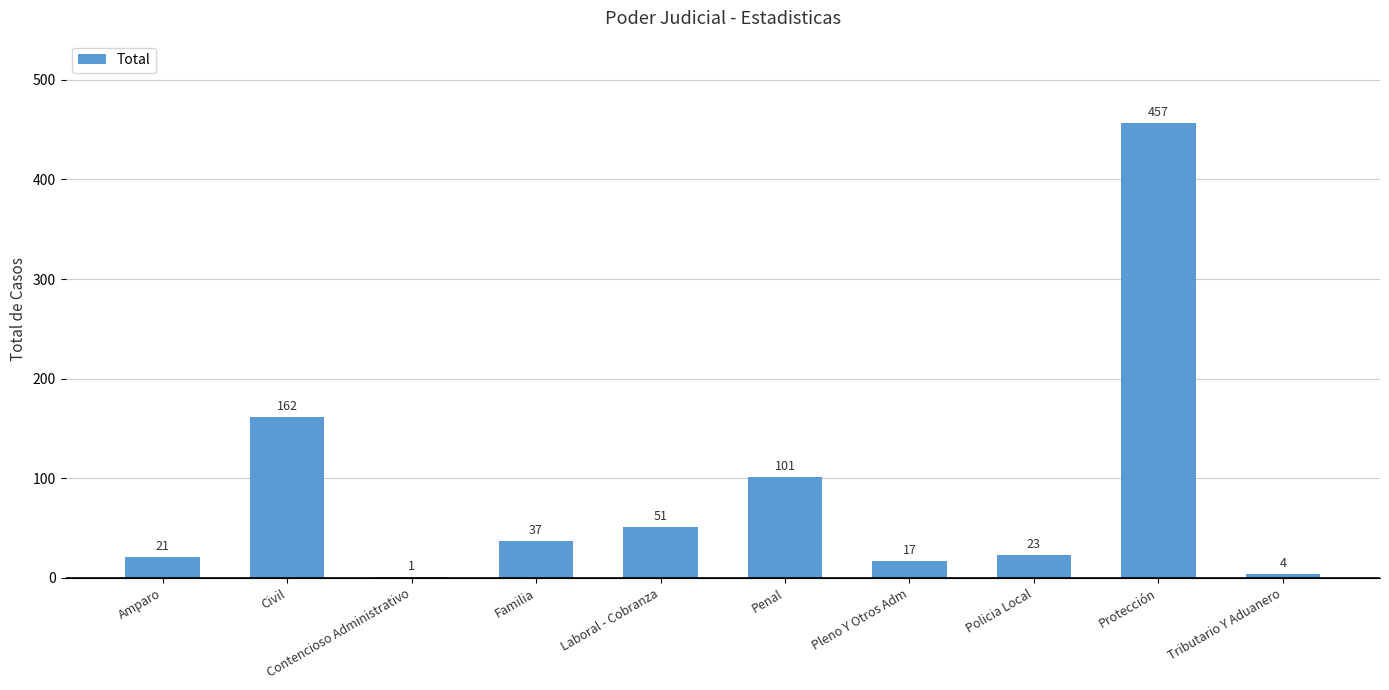

Which category has the highest value across all series?

Protección